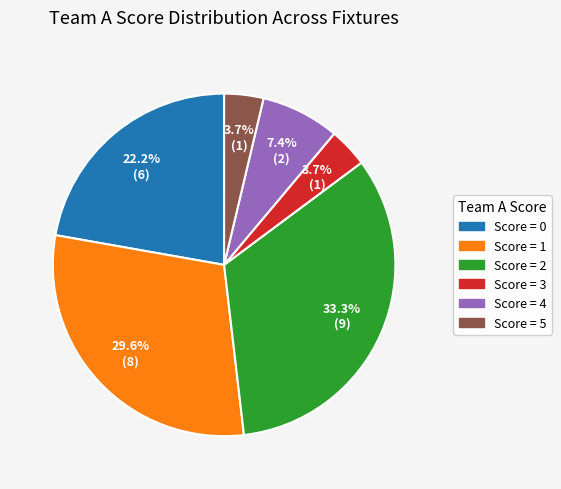

Does Score = 5 represent more than half of the total?

No